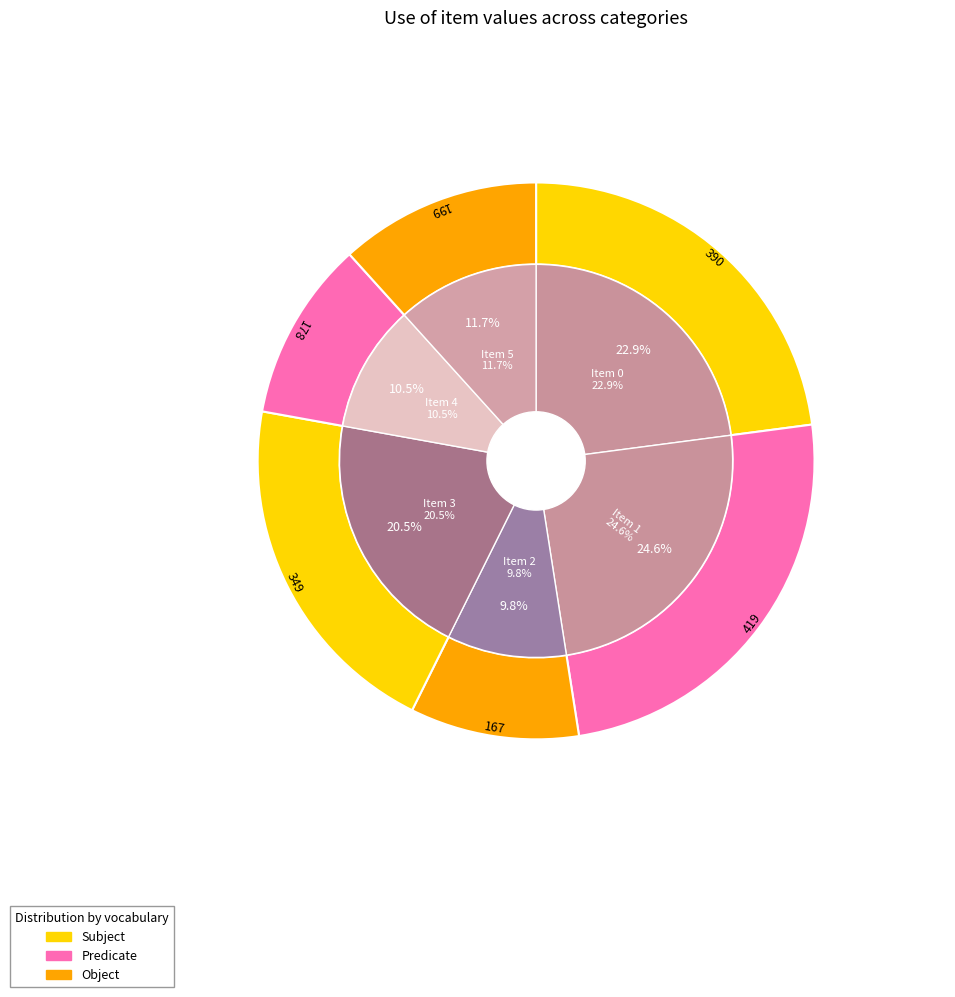

Which has a higher value, Item 5 or Item 0?

Item 0